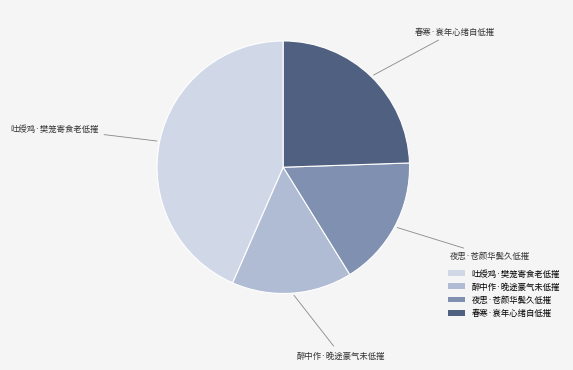

Approximately how many times larger is the value at 醉中作·晚途豪气未低摧 compared to 春寒·衰年心绪自低摧?

0.6